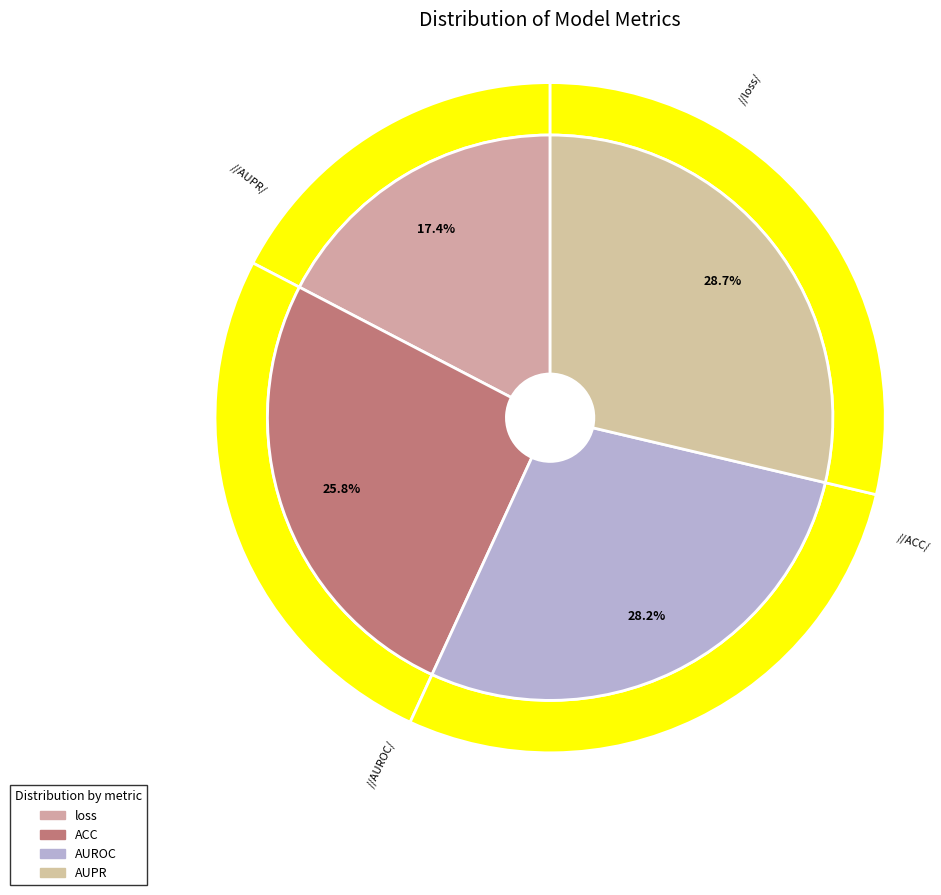

To the nearest percent, what is the combined percentage of AUPR and loss?

46%